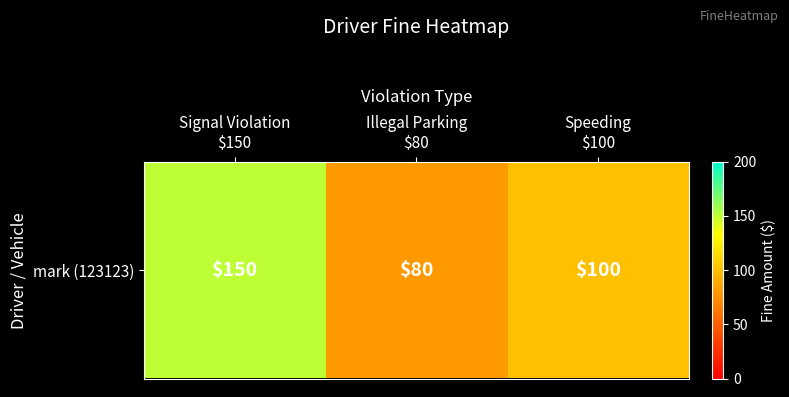

Reading left to right, what are all the values shown in this chart?

Signal Violation
$150=150	Illegal Parking
$80=80	Speeding
$100=100